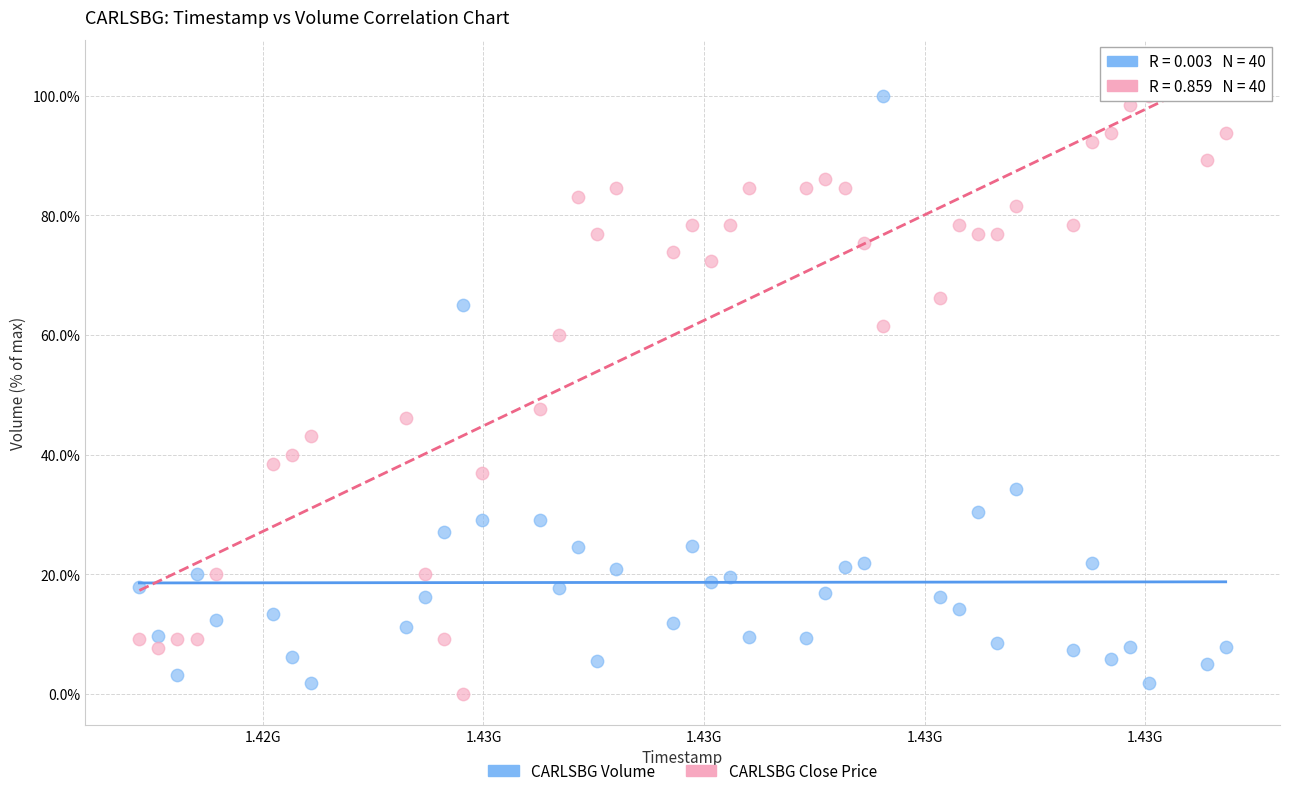

Across all data points, what is the range of X values (max minus min)?

4924800.0